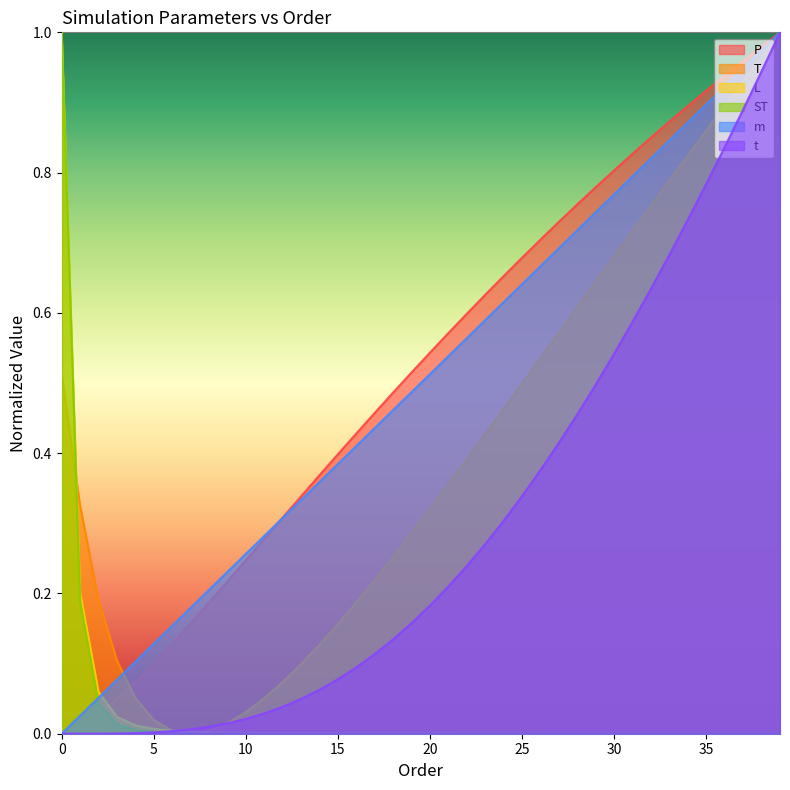

How many positive values does the t series have?

39